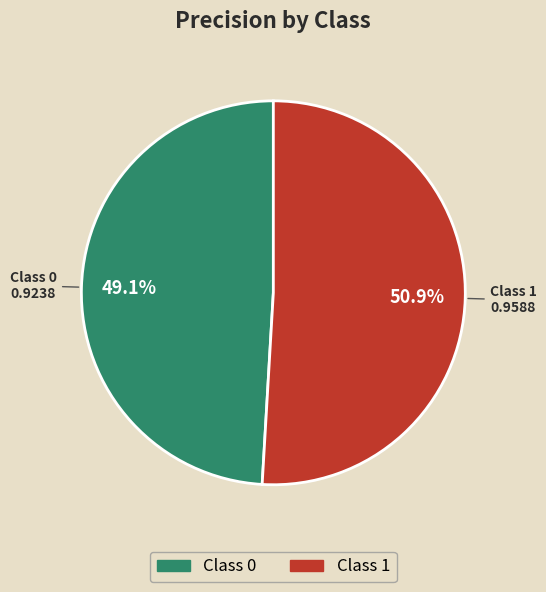

Does any single category account for the majority?

Yes